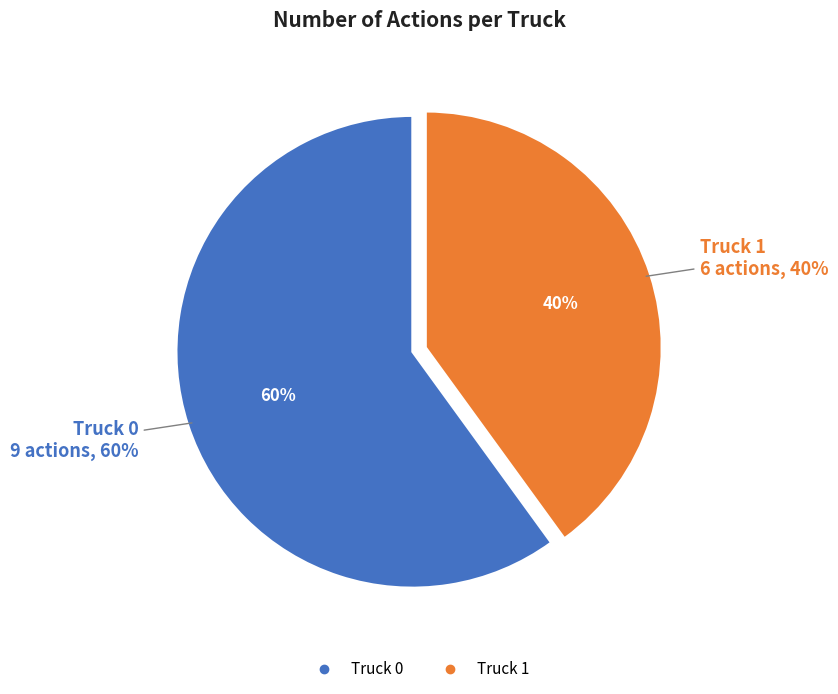

To the nearest percent, what is the difference between the Truck 0 and Truck 1 slice percentages?

20%